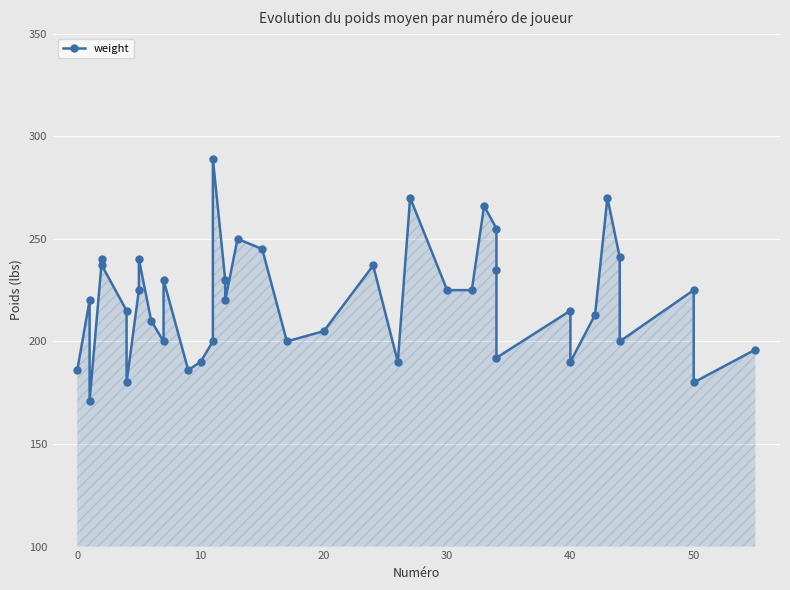

What is the maximum value shown in the chart?

289